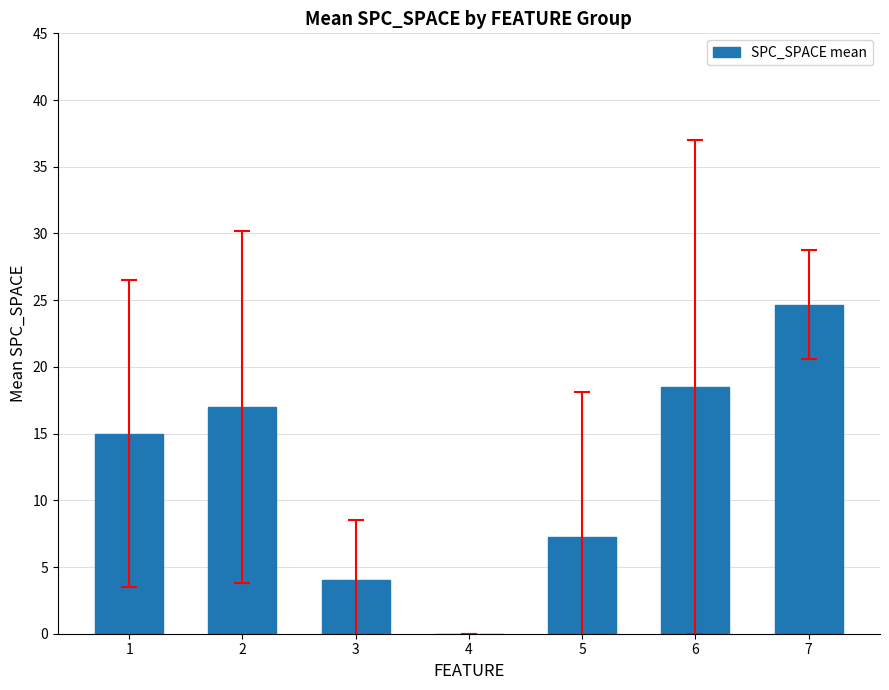

Which category has the highest value across all series?

7